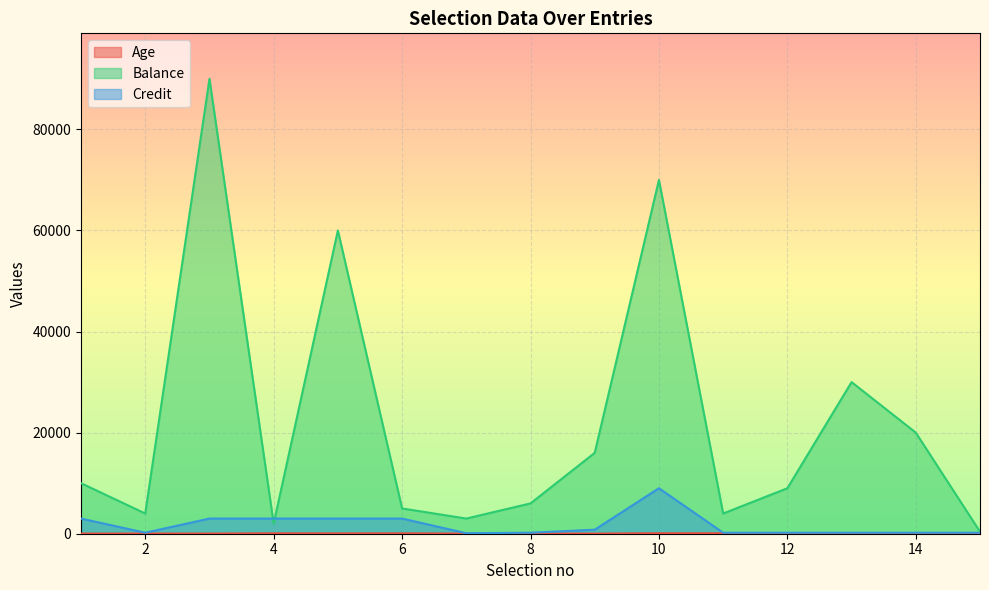

Does the chart display data point markers on the line(s)?

No